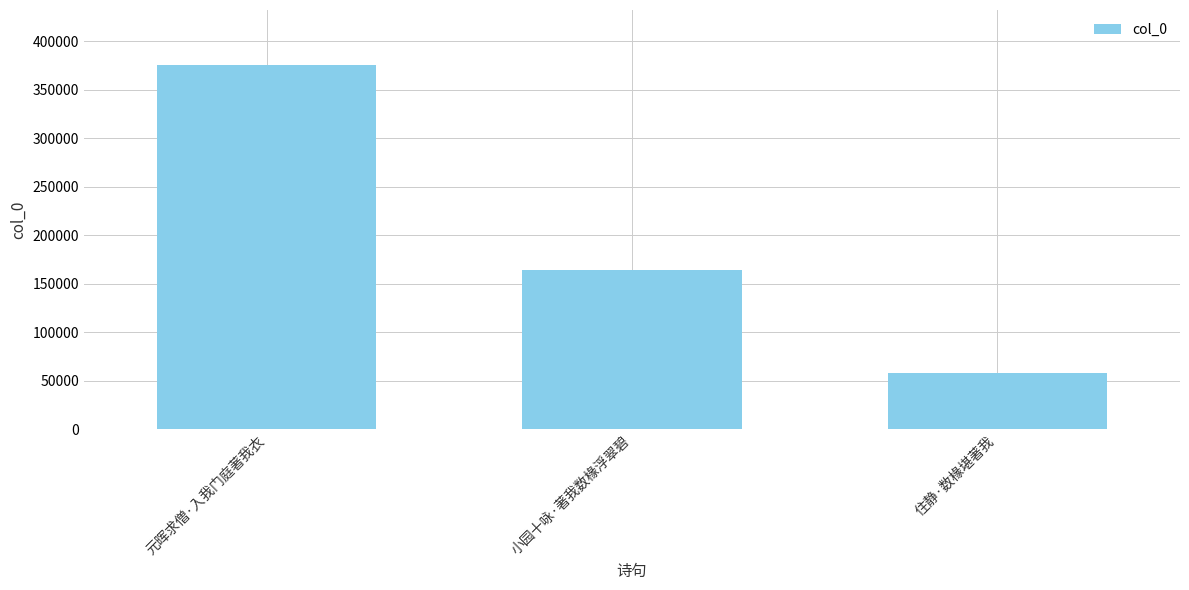

The chart shows a value of 375780 at 元晖求僧·入我门庭著我衣. True or false?

True